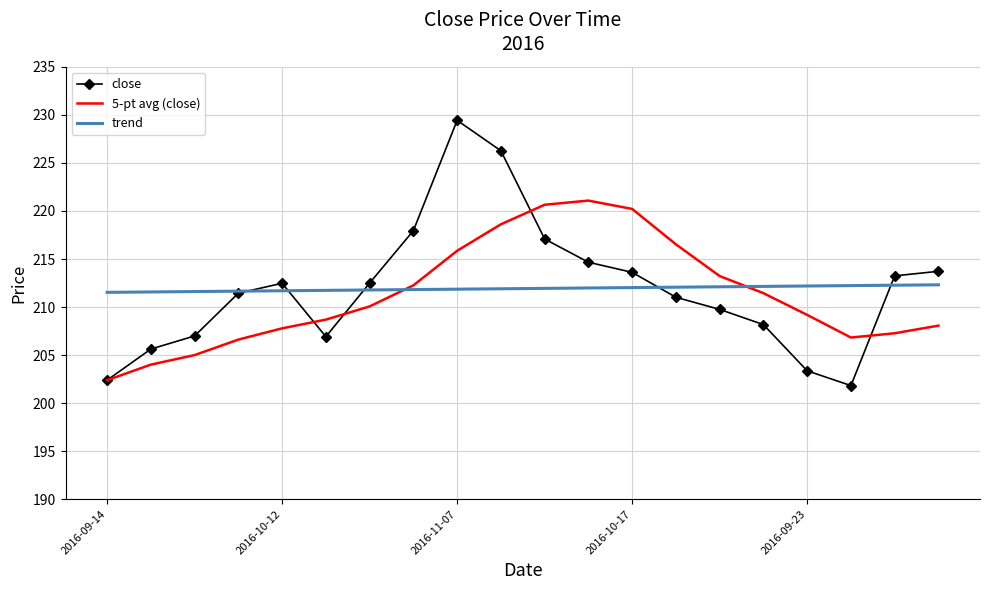

Rank the series by their maximum value, from highest to lowest.

close, 5-pt avg (close), trend